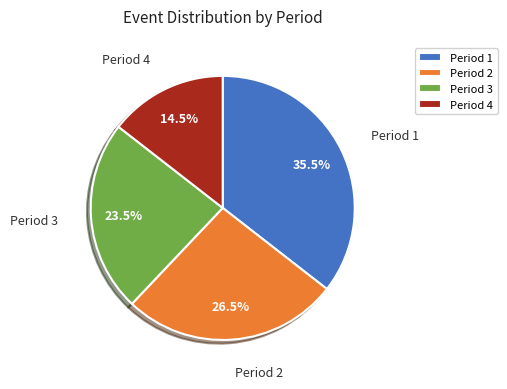

Between Period 3 and Period 4, which is larger?

Period 3